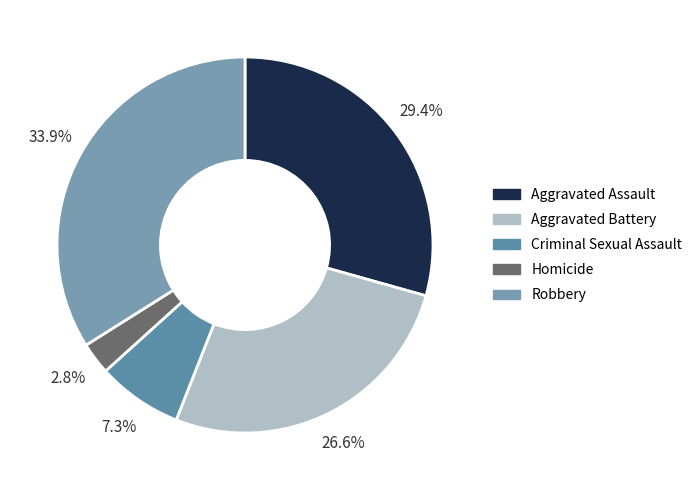

What percentage is the Aggravated Battery slice, to the nearest percent?

27%